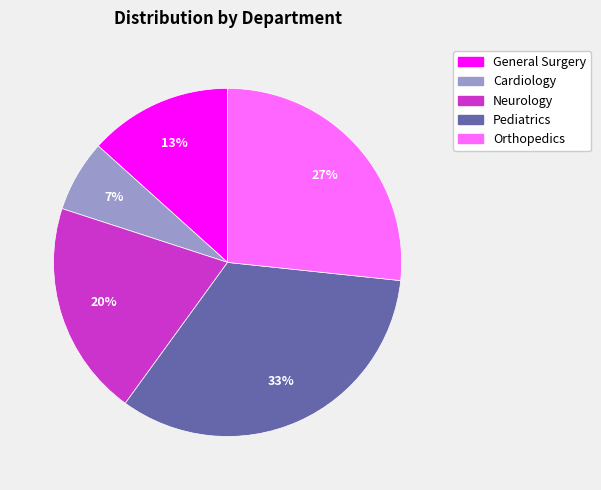

What is the smallest slice in the pie chart?

Cardiology